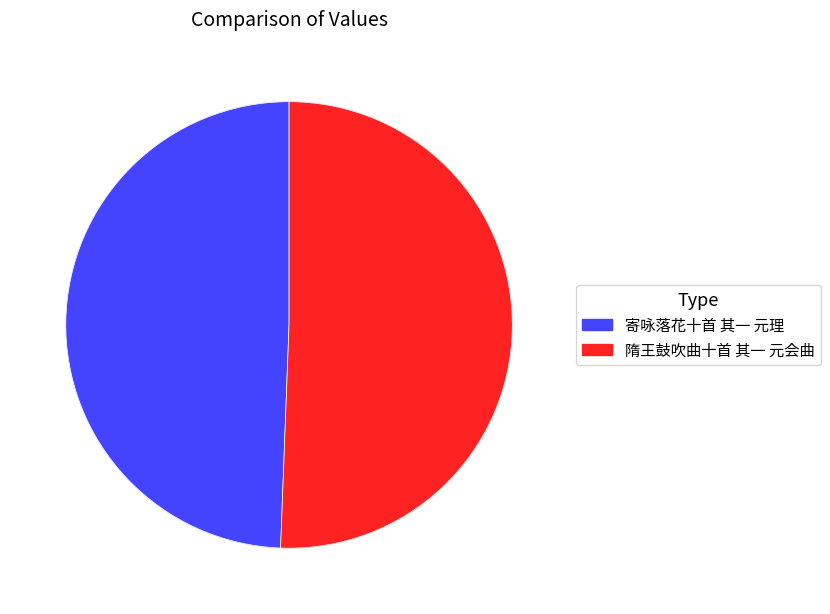

Which slice represents more than half of the pie?

隋王鼓吹曲十首 其一 元会曲